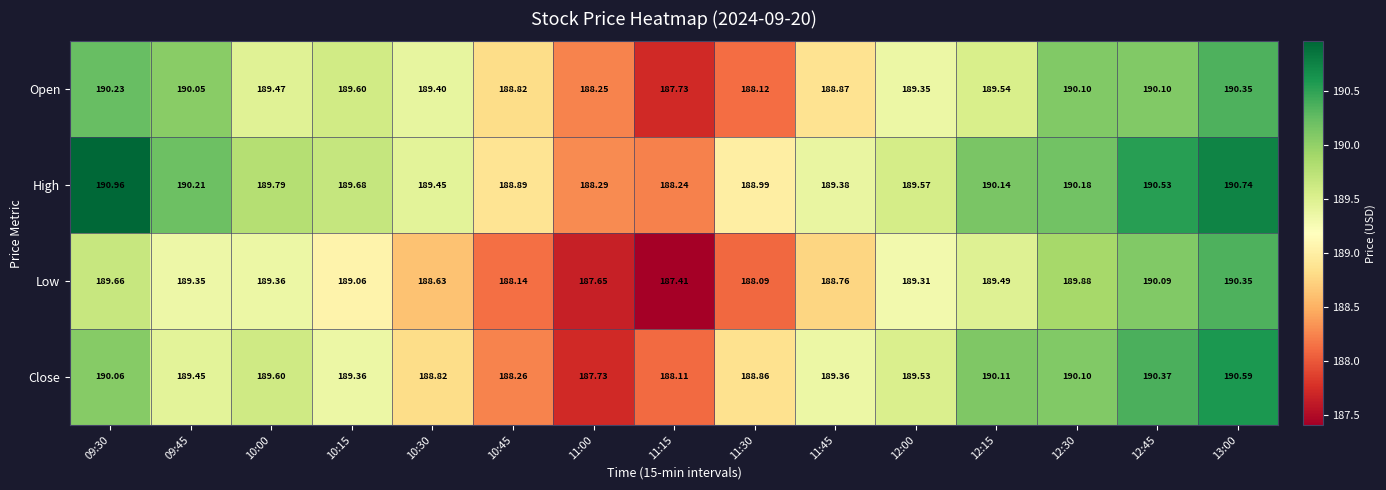

How many data points does each series have?

15